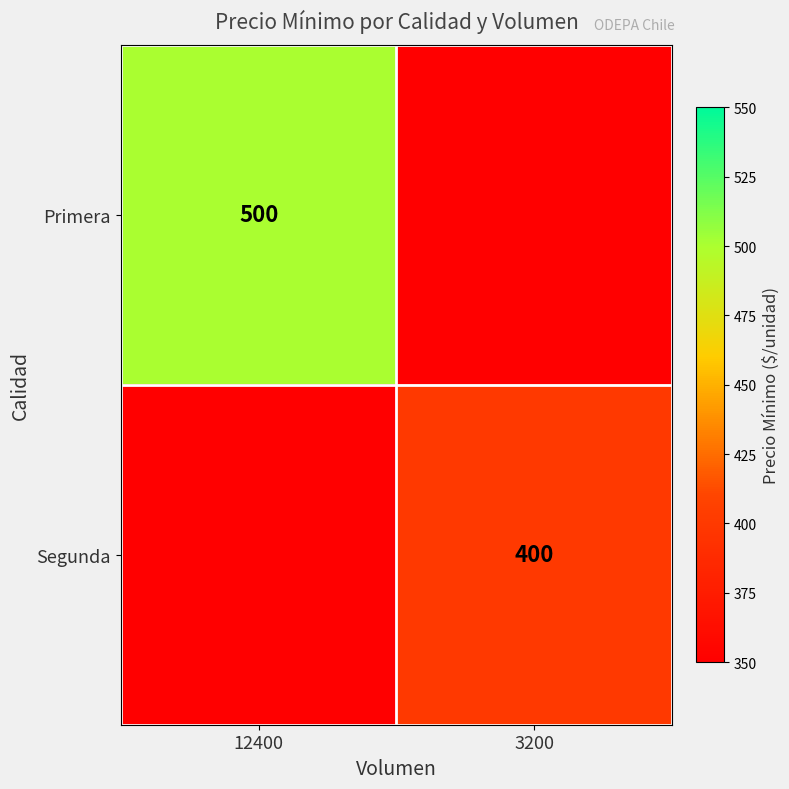

The Segunda series shows 677 at 3200. True or false?

False